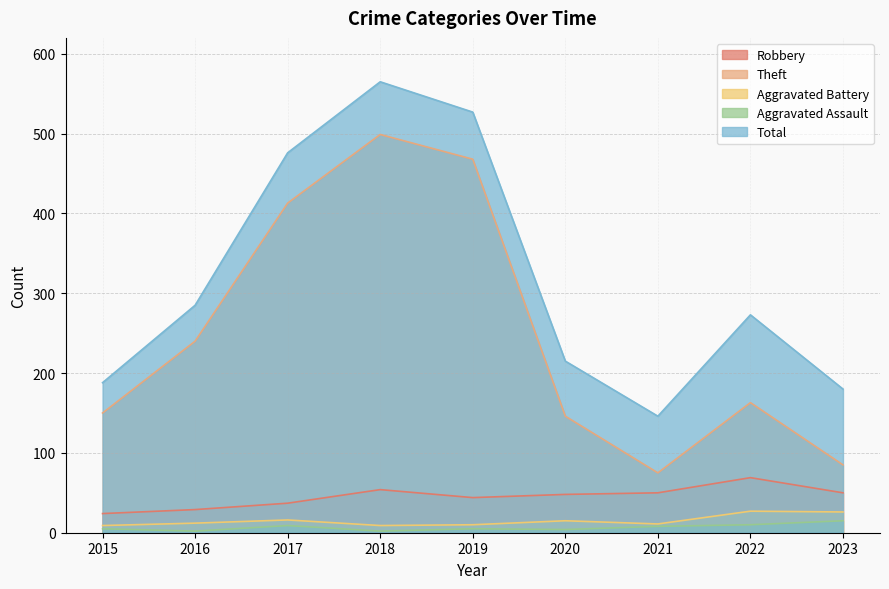

Does the chart have visible grid lines?

Yes